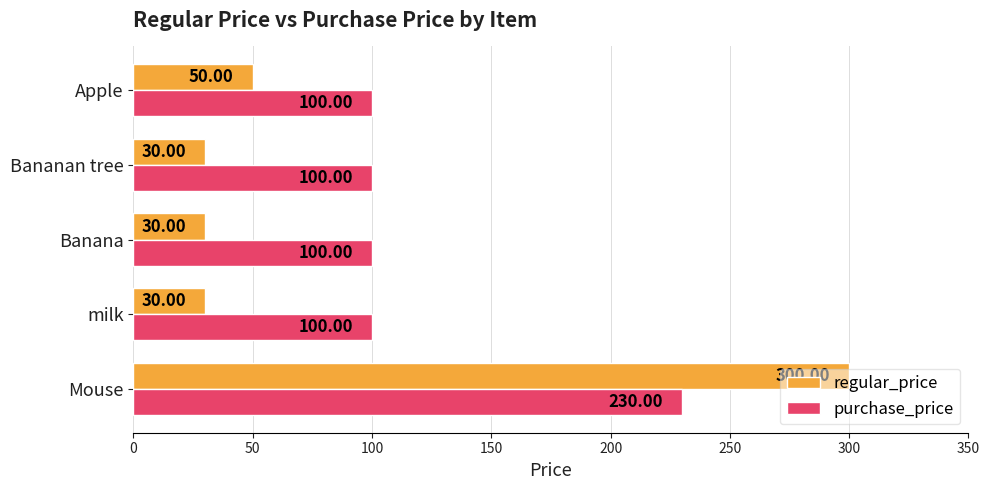

Which series has the largest range (max minus min)?

regular_price